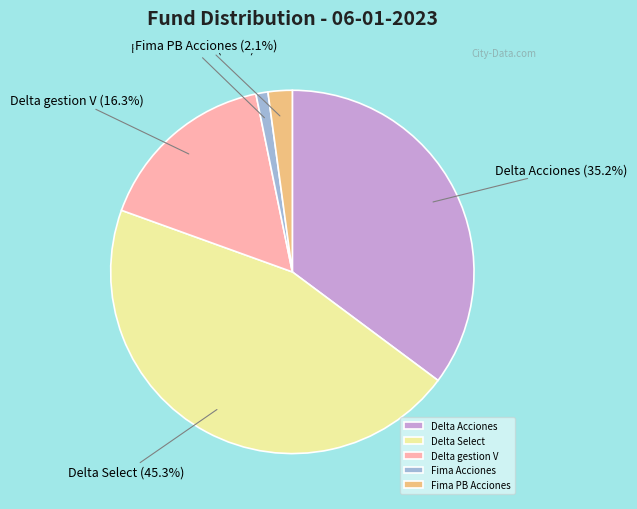

Is it true that Delta Select is 45% of the pie?

True